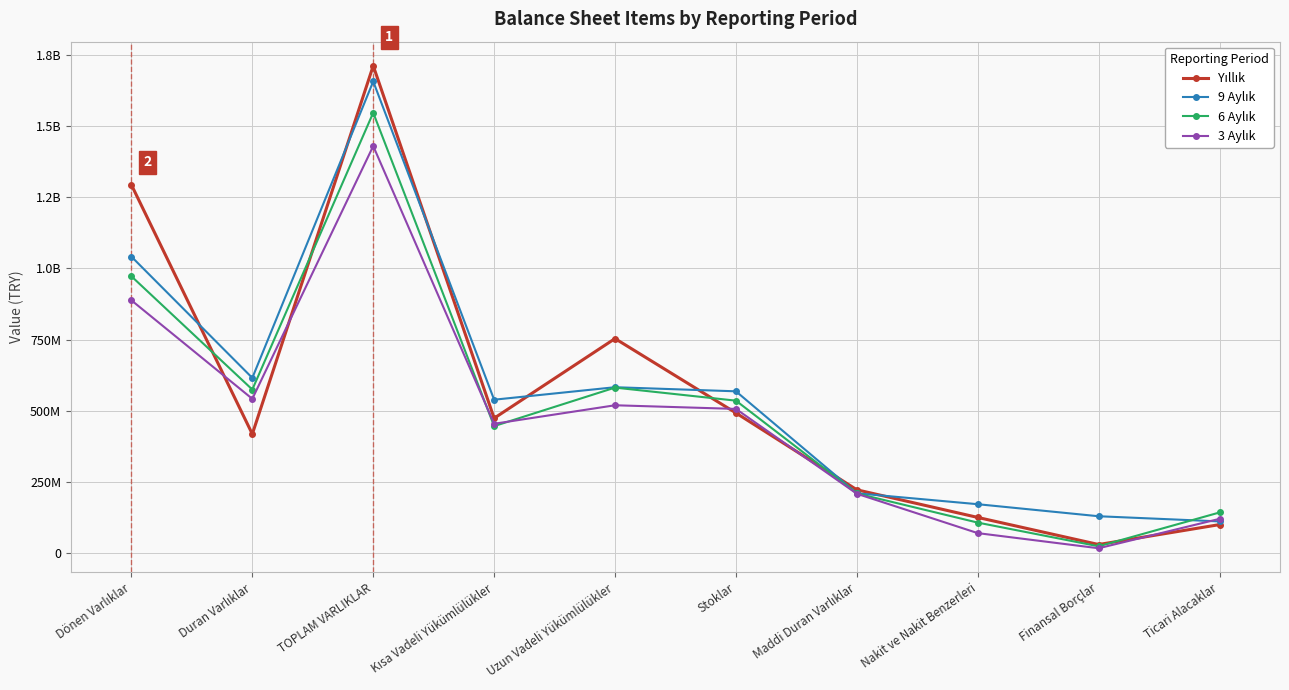

Between which two adjacent categories do 9 Aylık and 6 Aylık first intersect?

Finansal Borçlar and Ticari Alacaklar